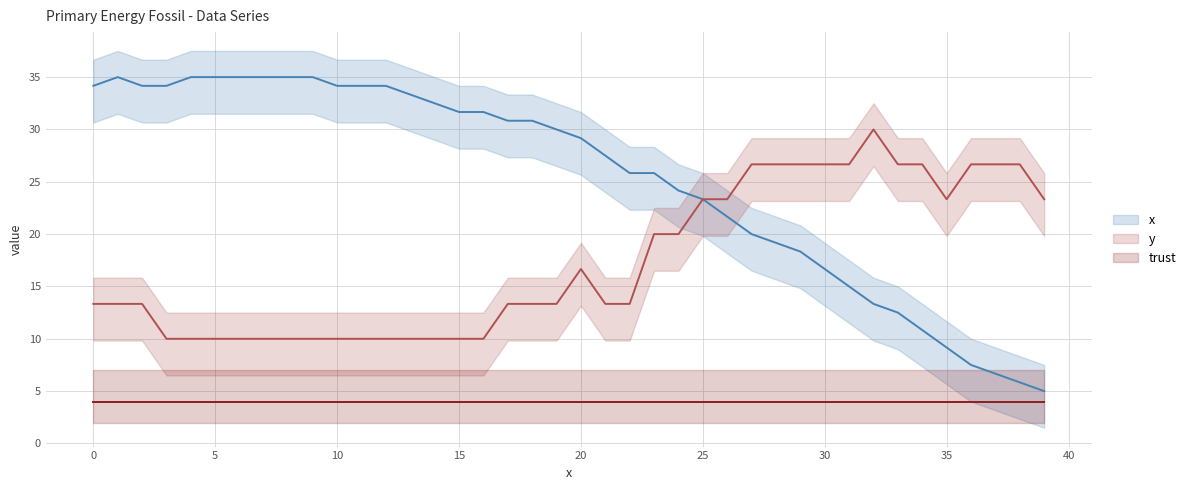

In y, how many points are higher than both neighbors (excluding endpoints)?

2